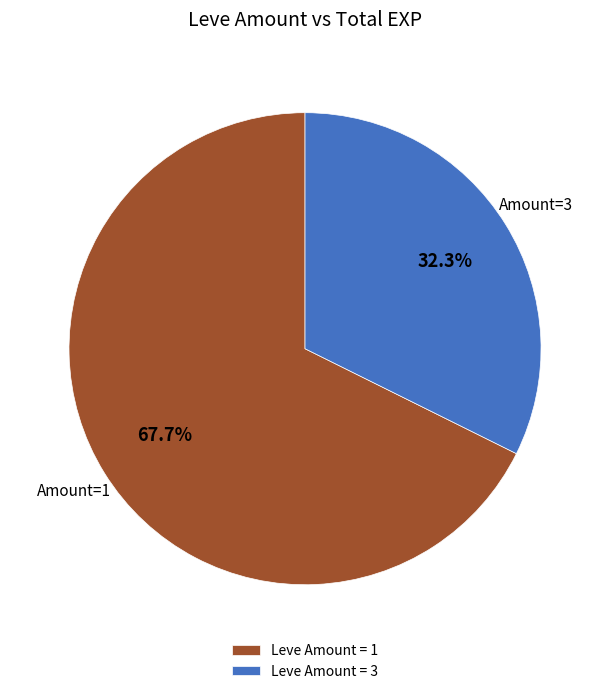

Rank the categories by value from lowest to highest.

Leve Amount = 3, Leve Amount = 1